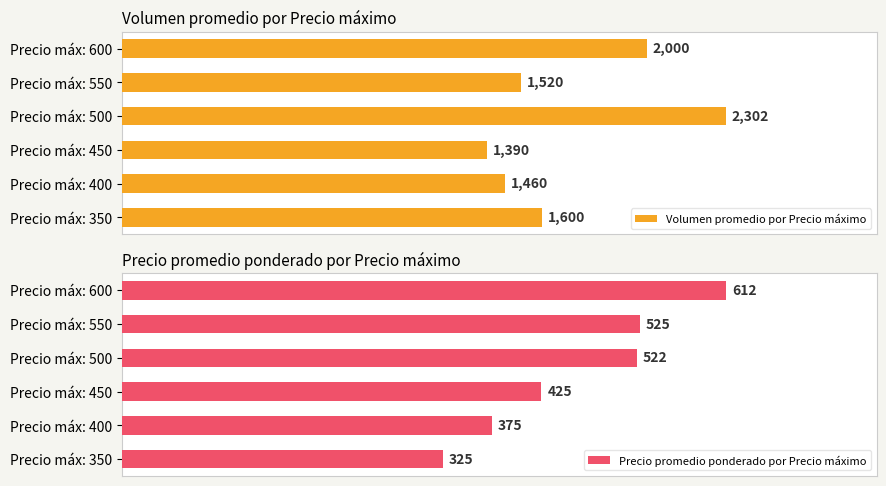

Which category has the highest value in the Volumen promedio por Precio máximo series?

Precio máx: 500